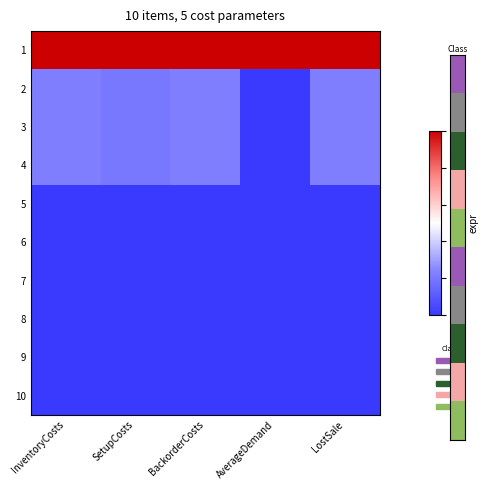

Count the number of categories in the chart.

5